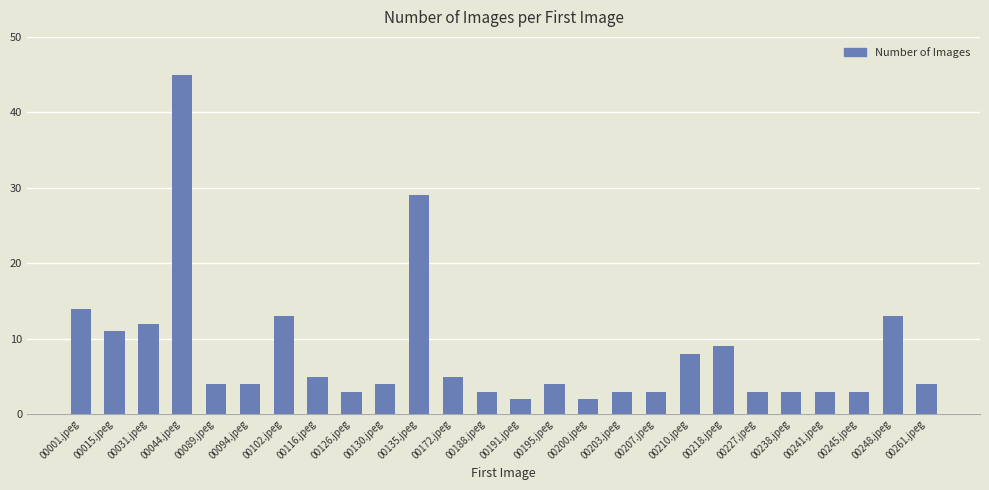

What is the label of the 16th bar from the right?

00135.jpeg